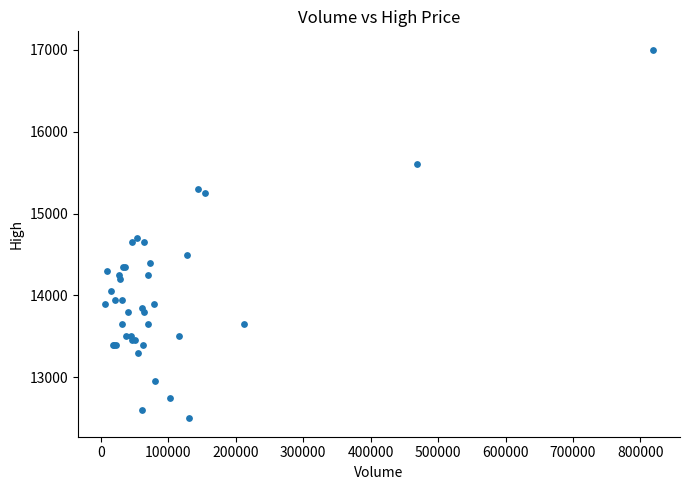

What Y value in the scatter plot is closest to 14750?

14700